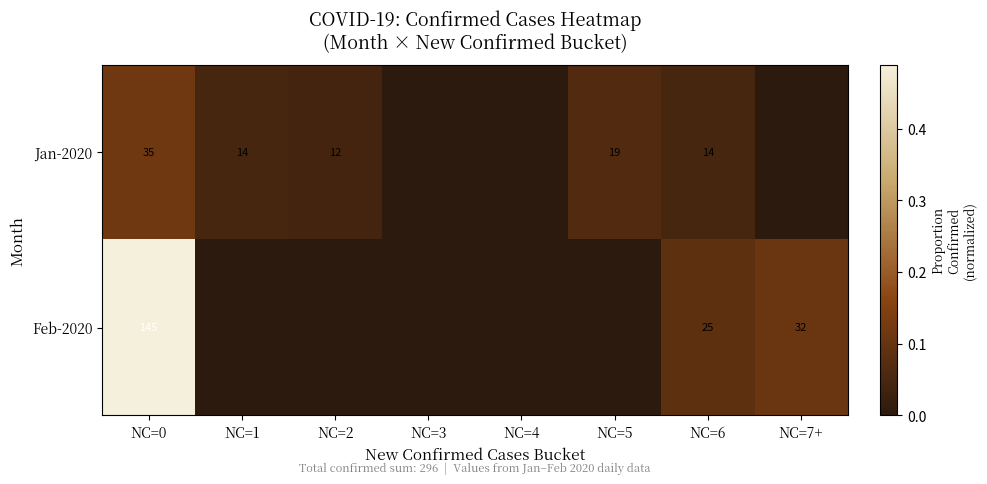

At NC=0, list the series in order from largest to smallest.

Feb-2020, Jan-2020